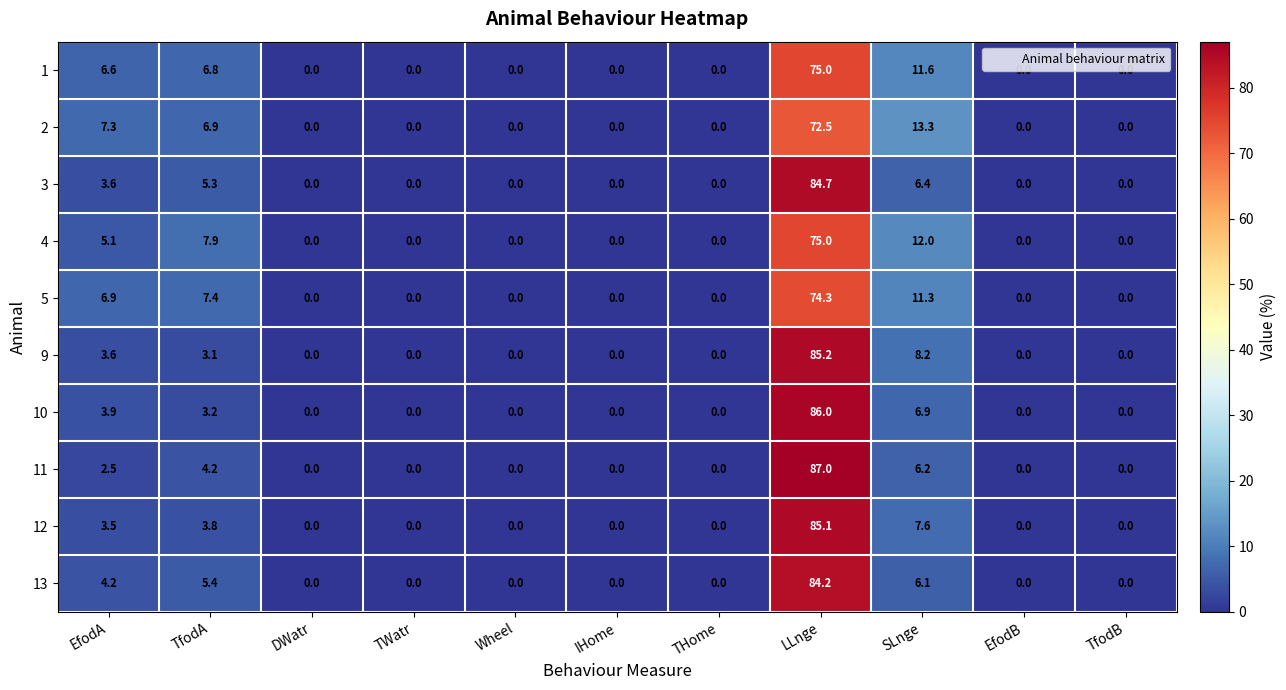

How many categories are shown in the chart?

11